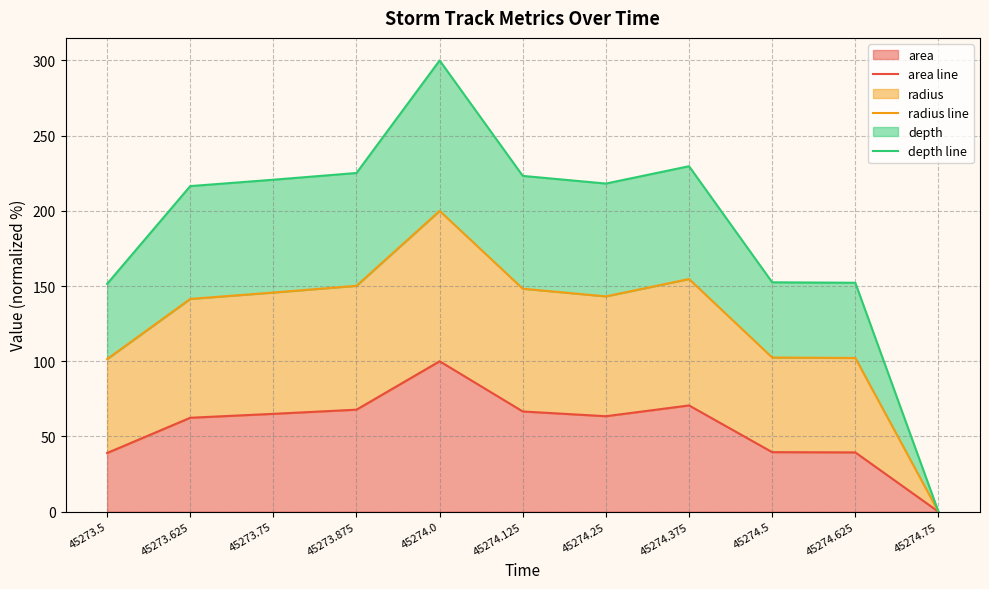

List the labels in order of radius line value, smallest first.

45274.75, 45273.5, 45274.625, 45274.5, 45273.625, 45274.25, 45273.75, 45274.125, 45273.875, 45274.375, 45274.0